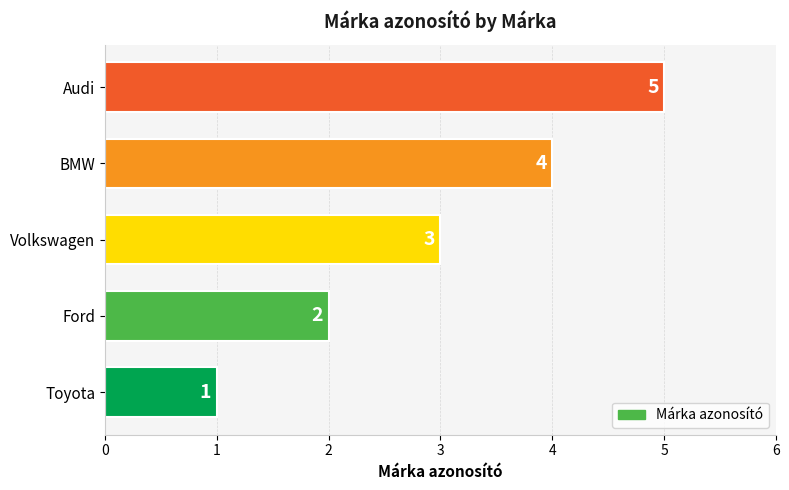

What is the average value?

3